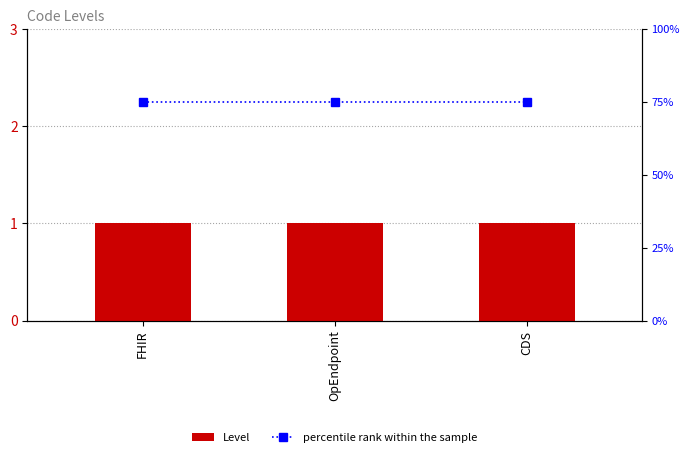

What is the label of the 1st bar from the right?

CDS